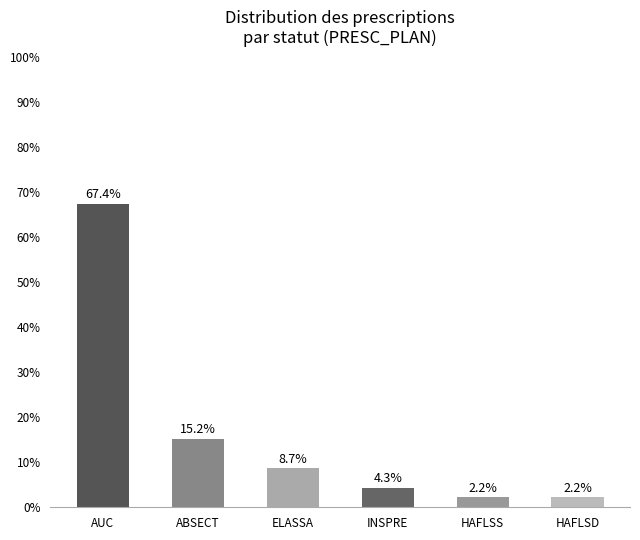

What is the sum of all values?

100.0